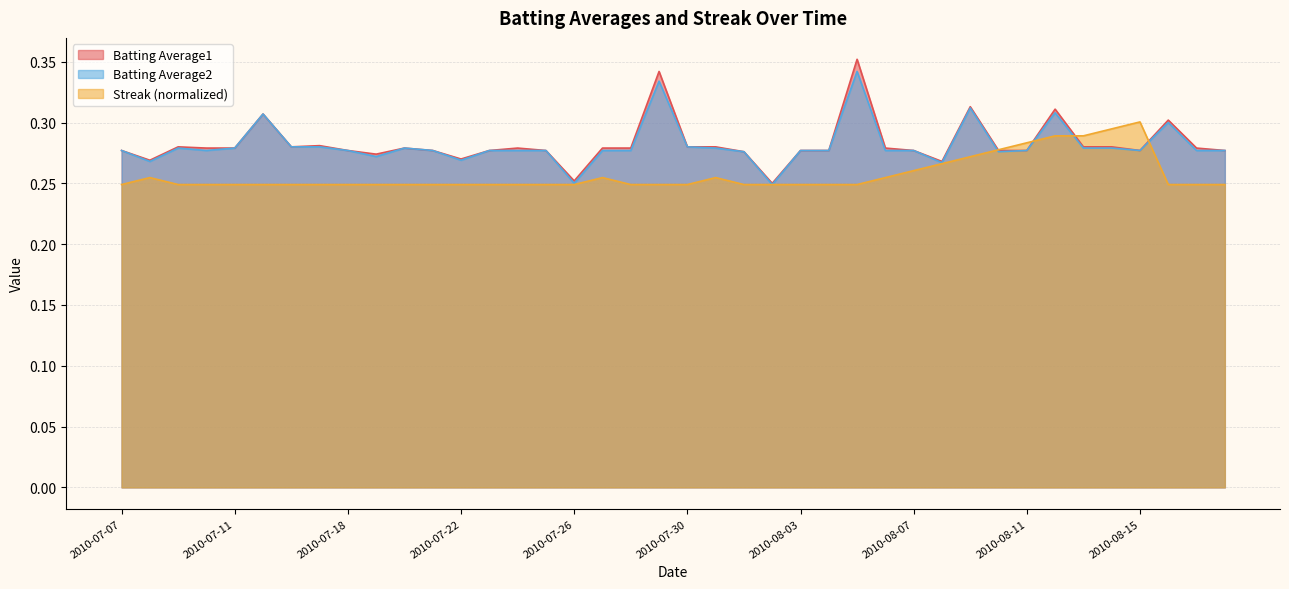

At which category is the sum across all series the highest?

2010-08-05